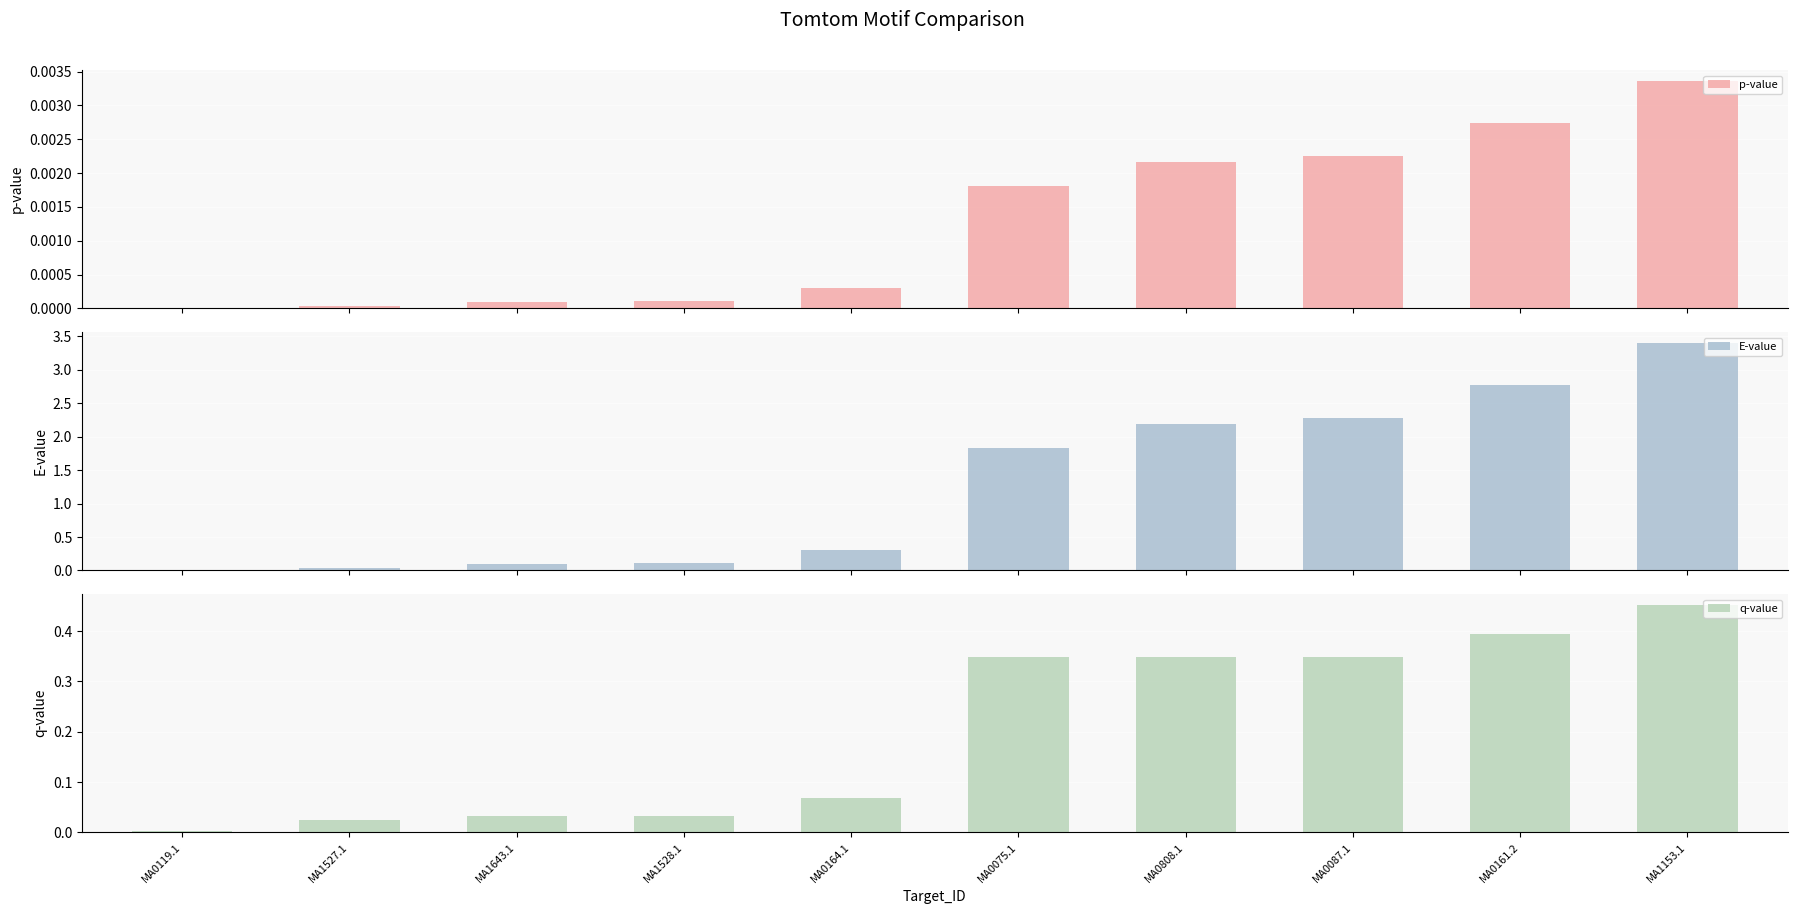

How many groups of bars are there?

10